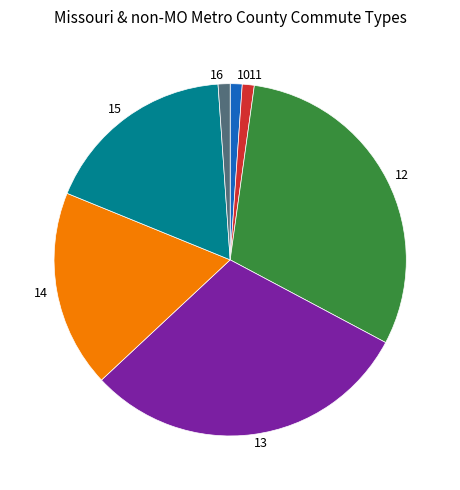

How many segments does this pie chart have?

7